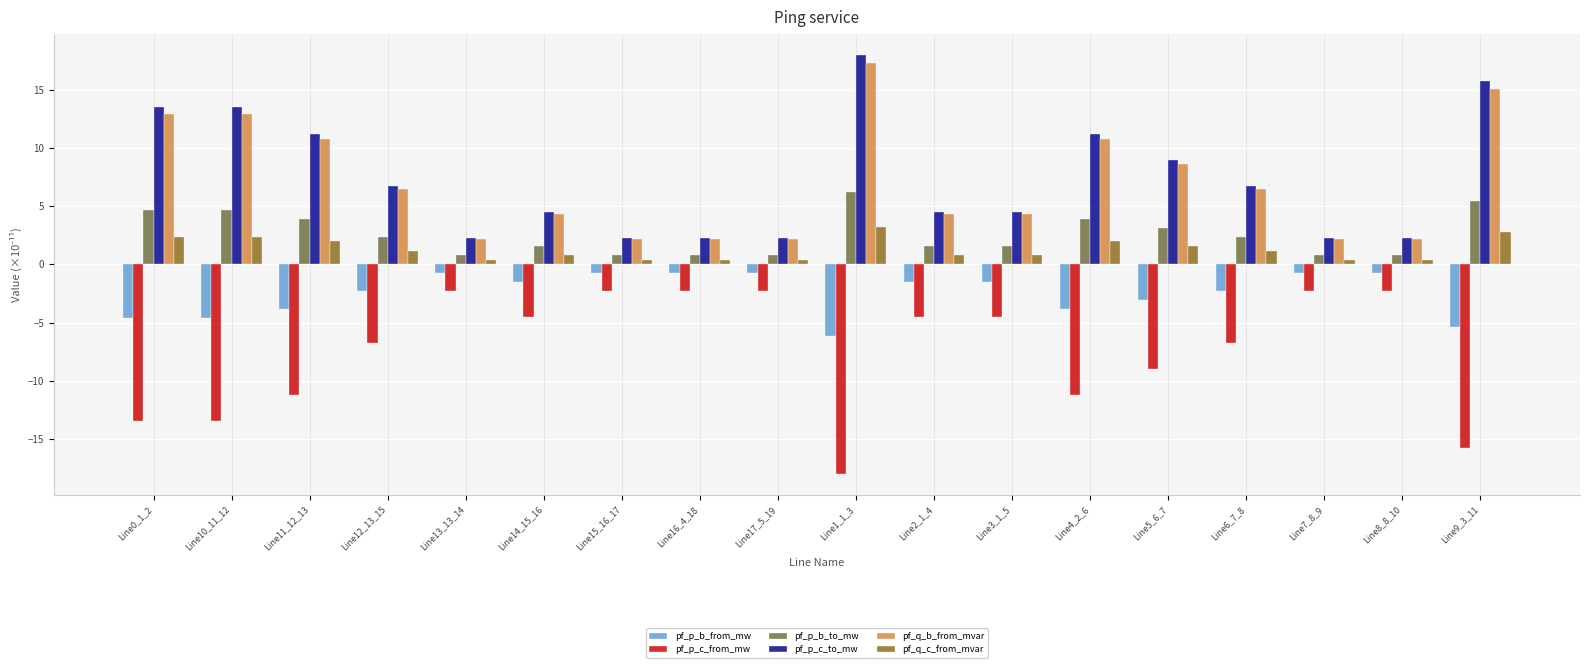

What is the maximum value for pf_p_b_to_mw?

6.2